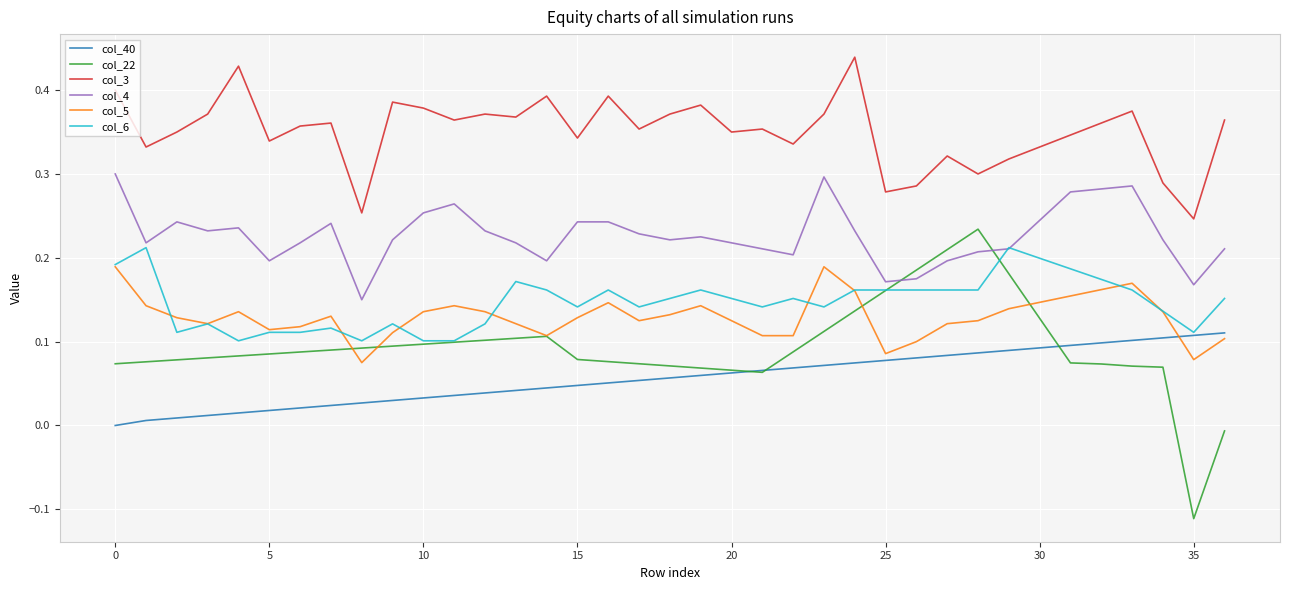

How many intersections are there between col_4 and col_22?

2